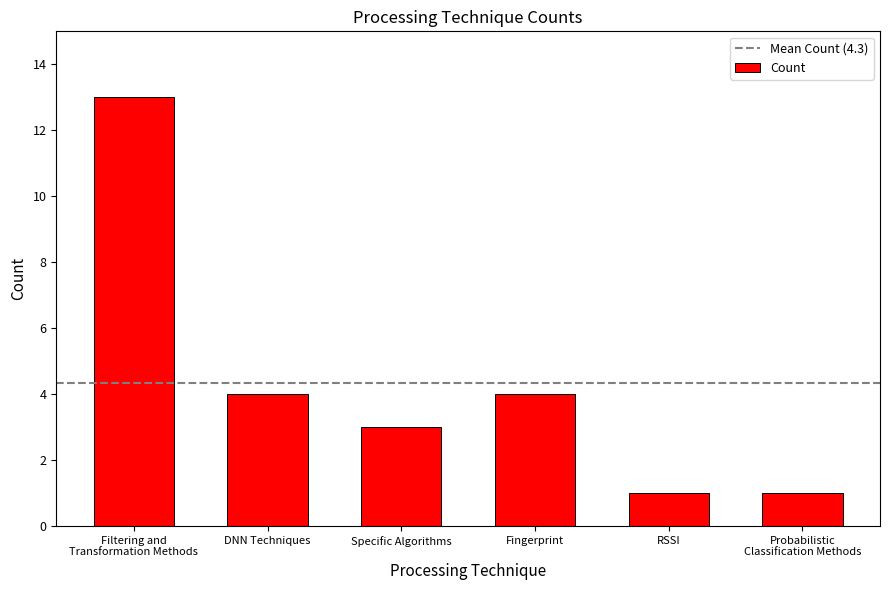

True or false: the data shows 3 at Specific Algorithms.

True